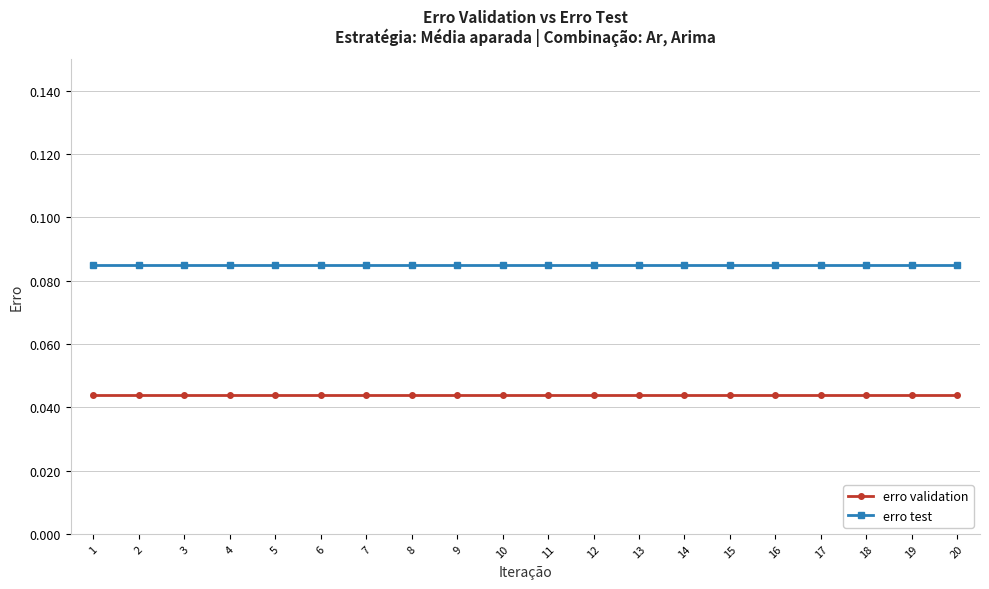

What is the sum of all erro validation values?

0.9